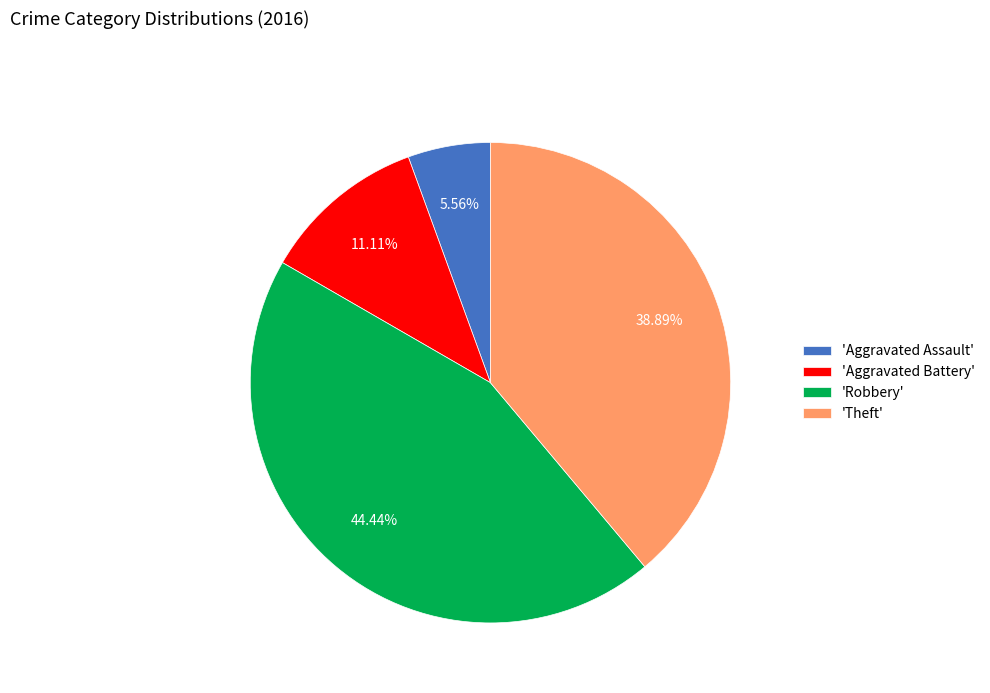

Rank the categories by value from highest to lowest.

'Robbery', 'Theft', 'Aggravated Battery', 'Aggravated Assault'